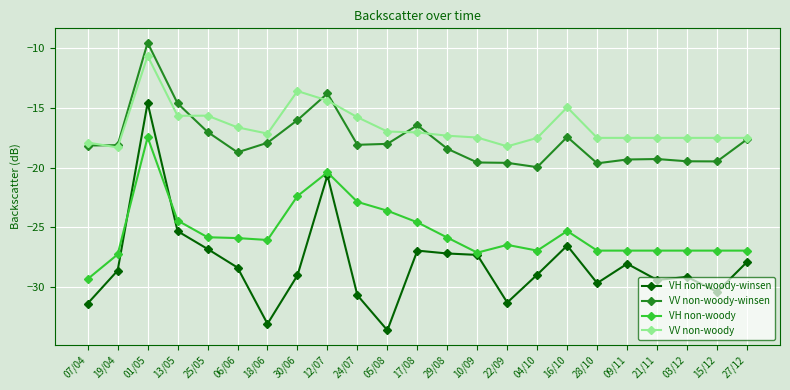

The VV non-woody-winsen series shows -27.6 at 19/04. True or false?

False